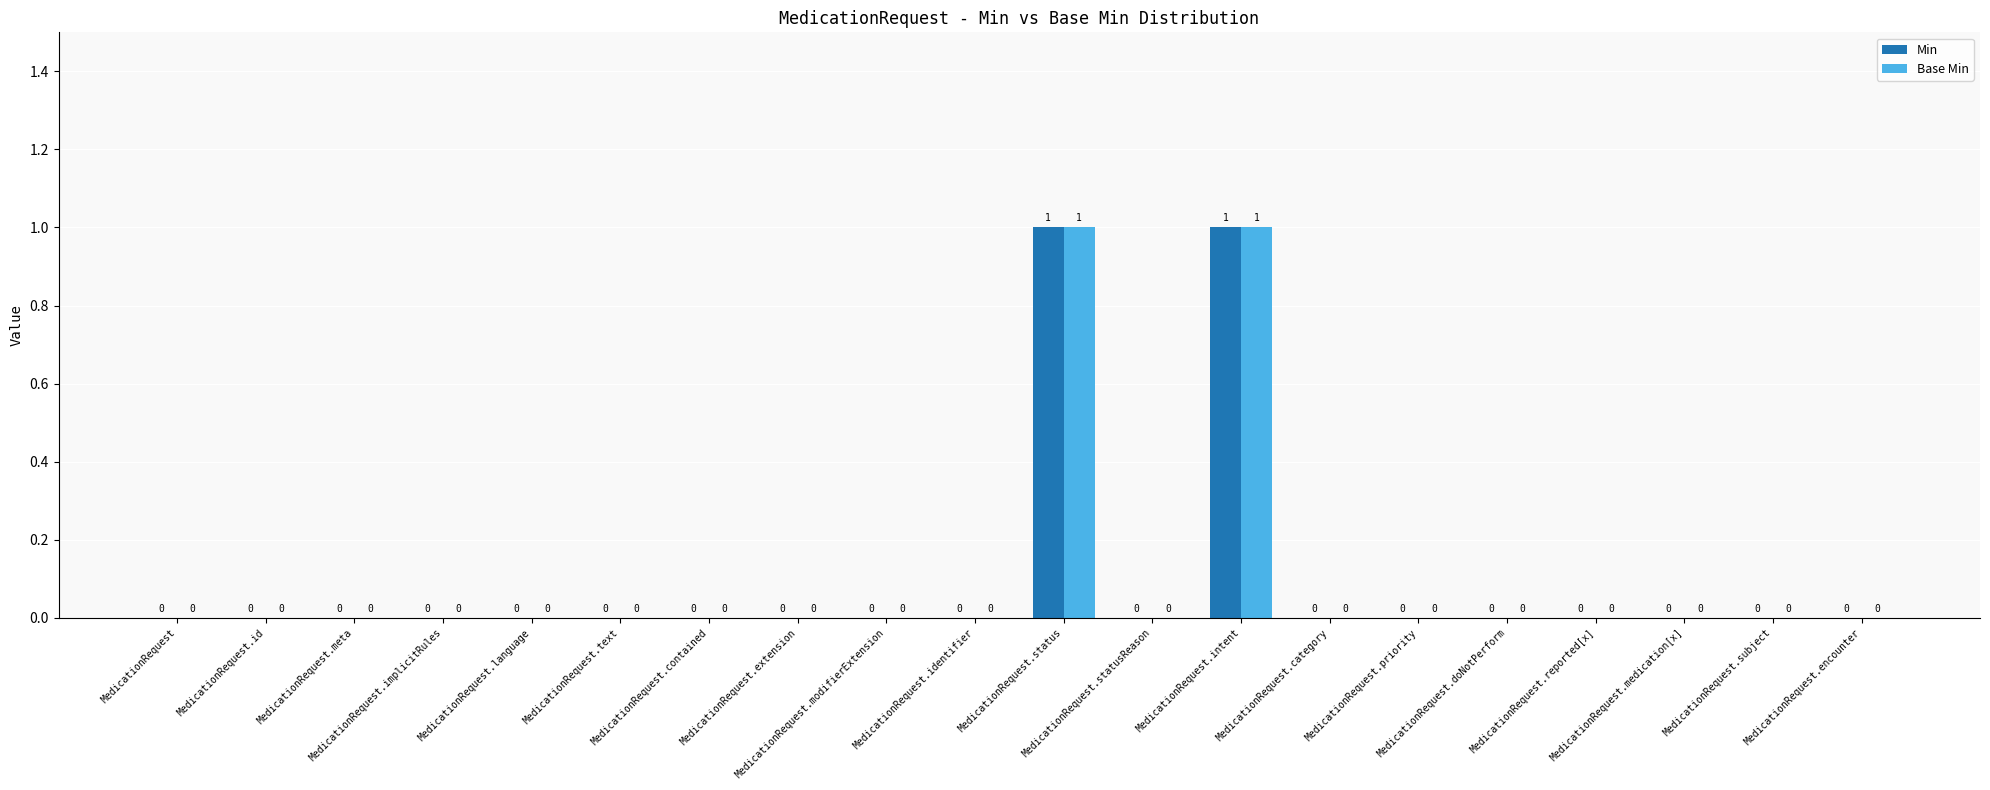

How many positive values does the Base Min series have?

2